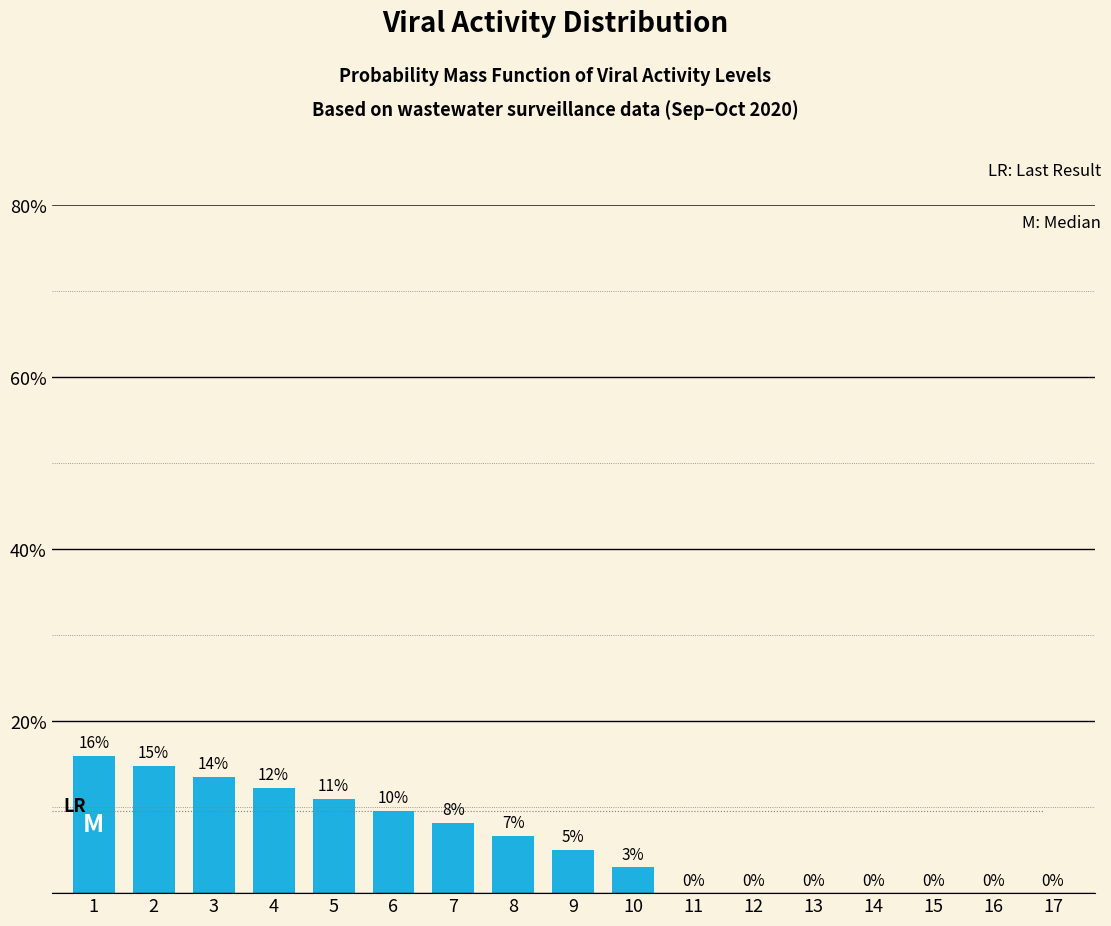

Between 13 and 8, which is larger?

8